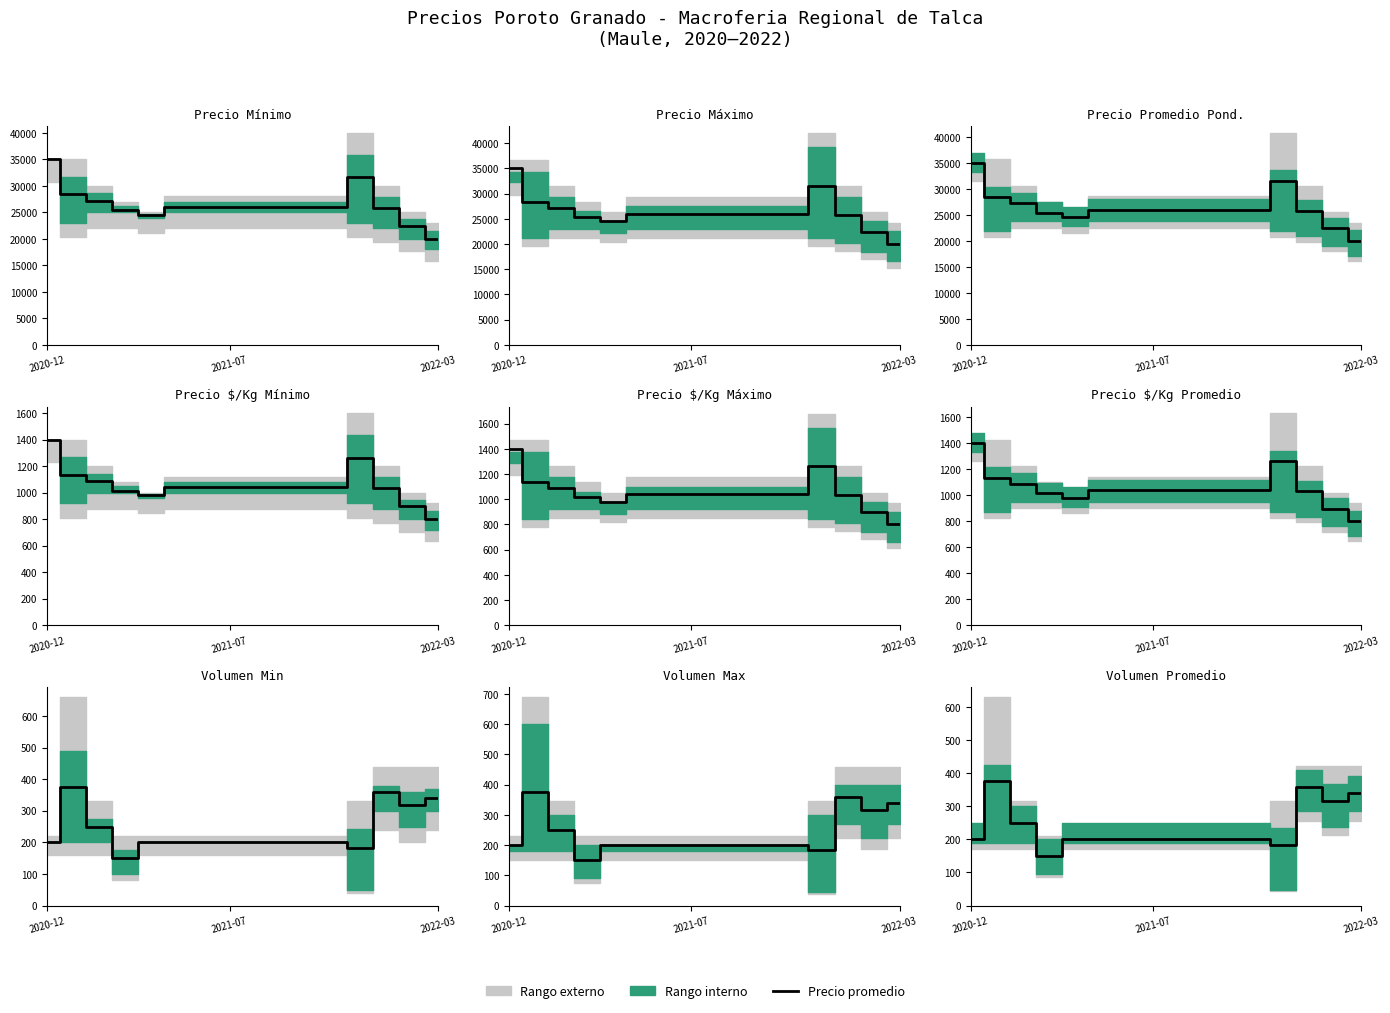

Is this an area chart (filled region under the line)?

No